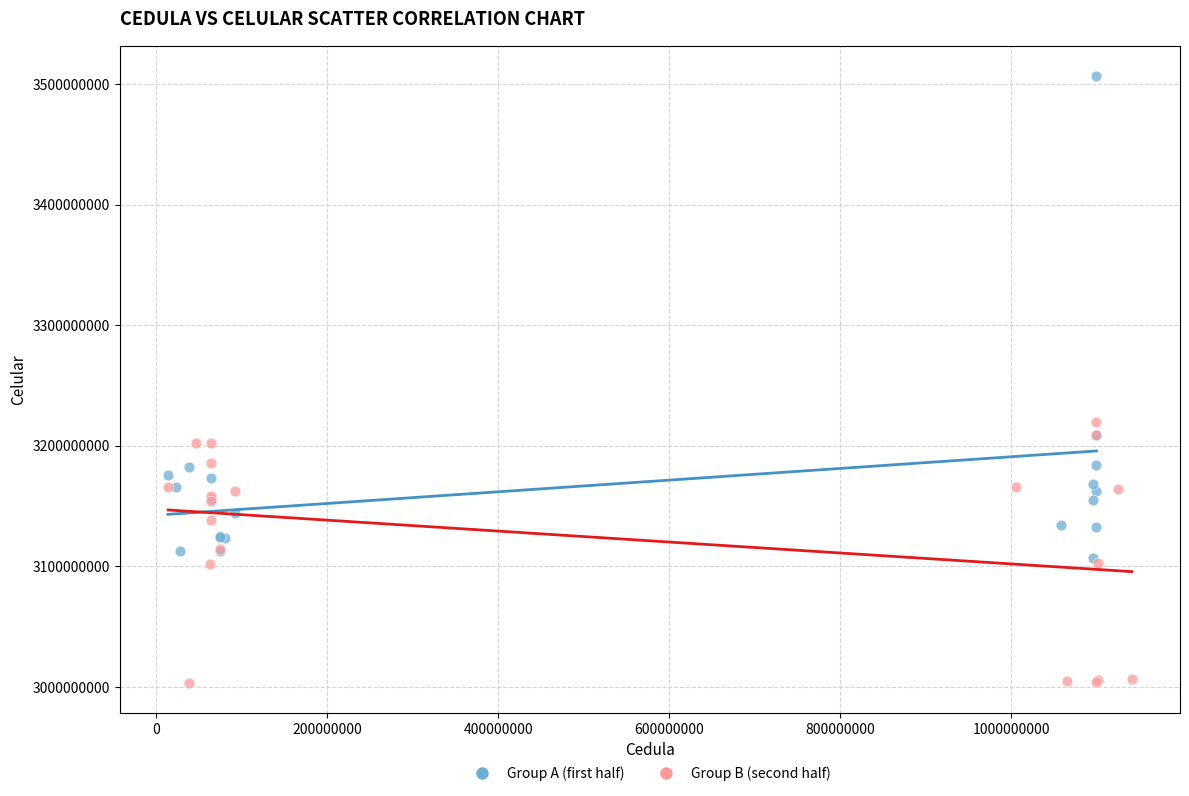

Which series has the largest Y range (max minus min)?

Group A (first half)